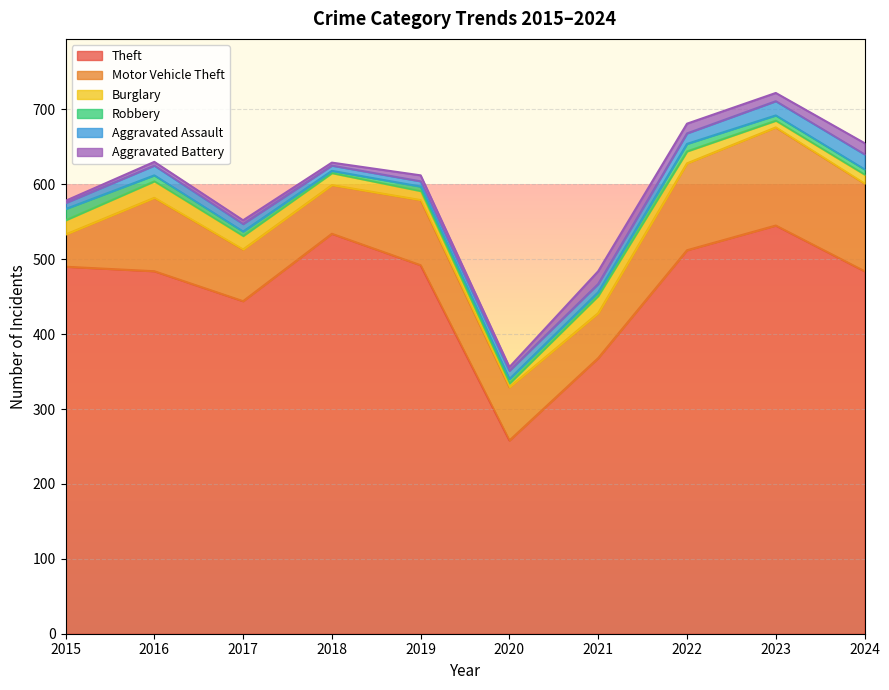

What is the average value of the Theft series?

461